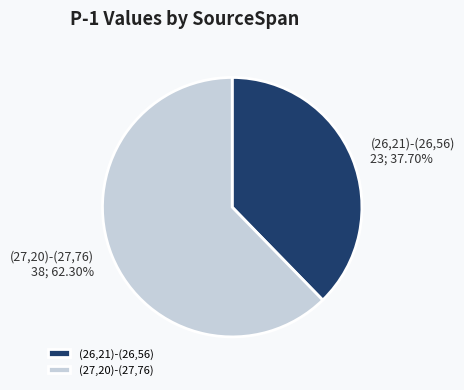

Rank the categories by value from highest to lowest.

(27,20)-(27,76), (26,21)-(26,56)